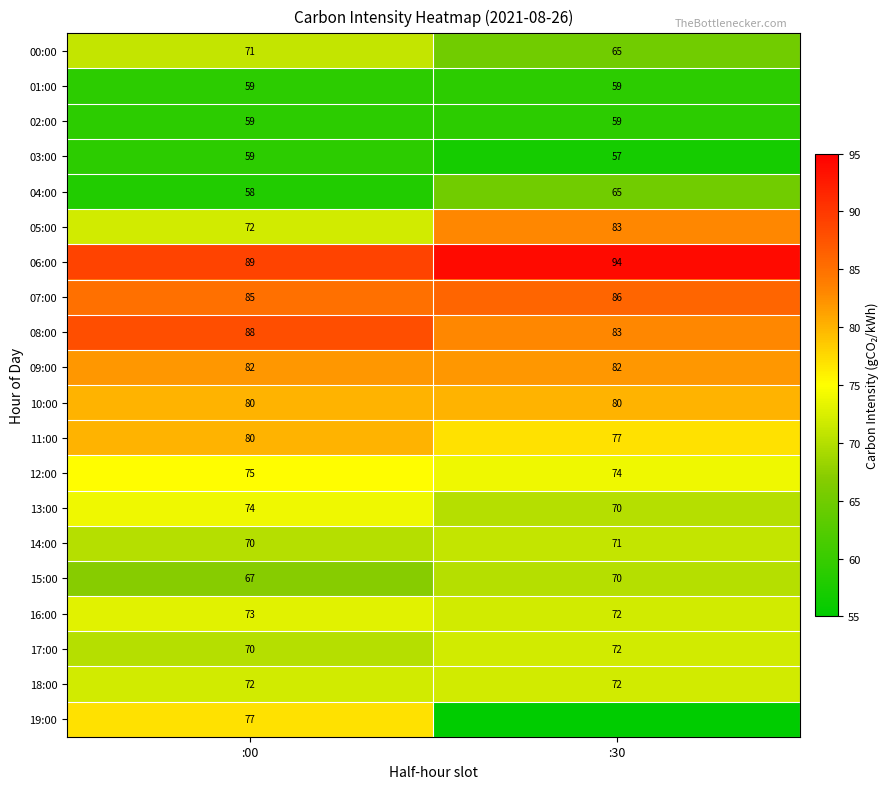

Read the 11:00 value at :30.

77